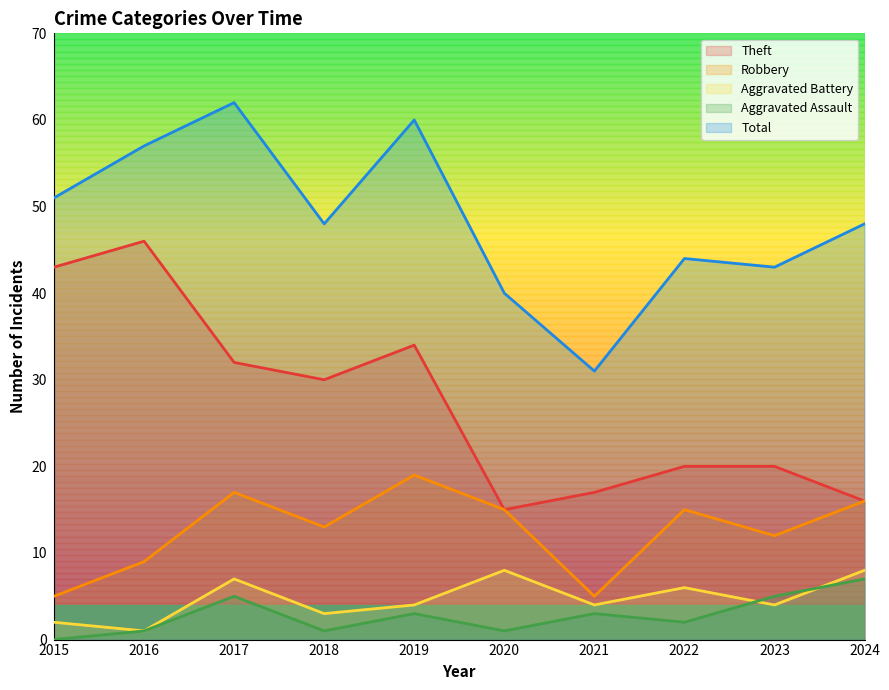

Where is the first local maximum for Theft?

2016